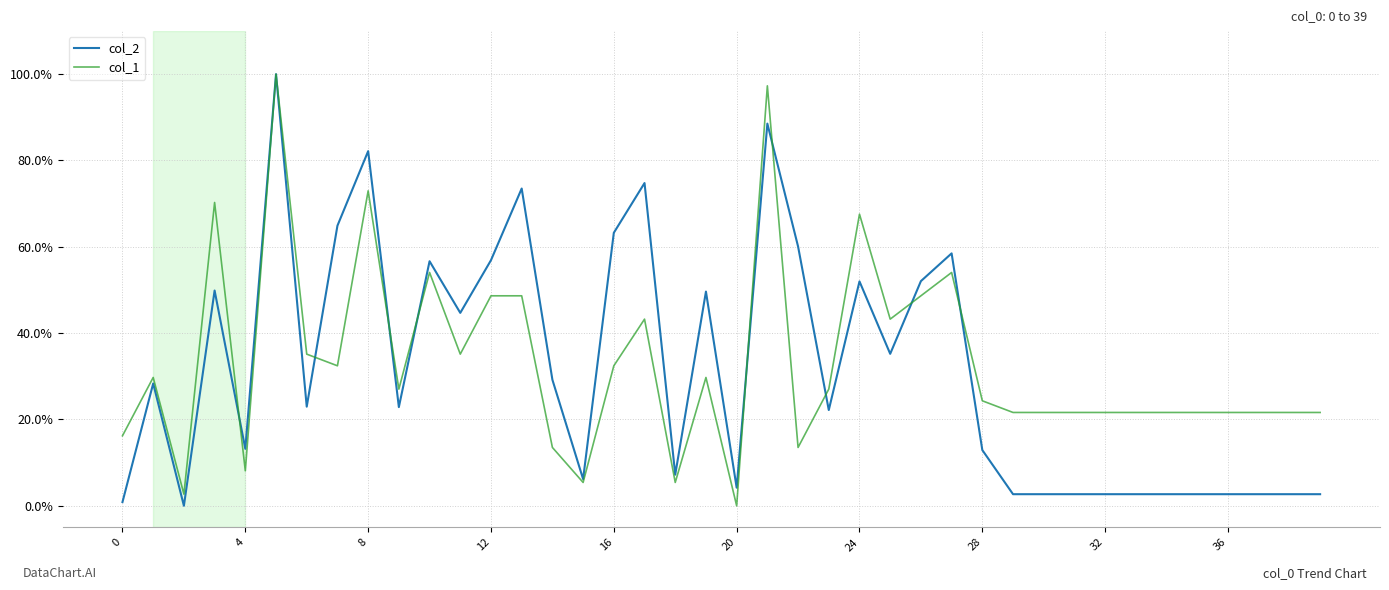

True or false: col_1 has more than 2 interior local peaks.

True